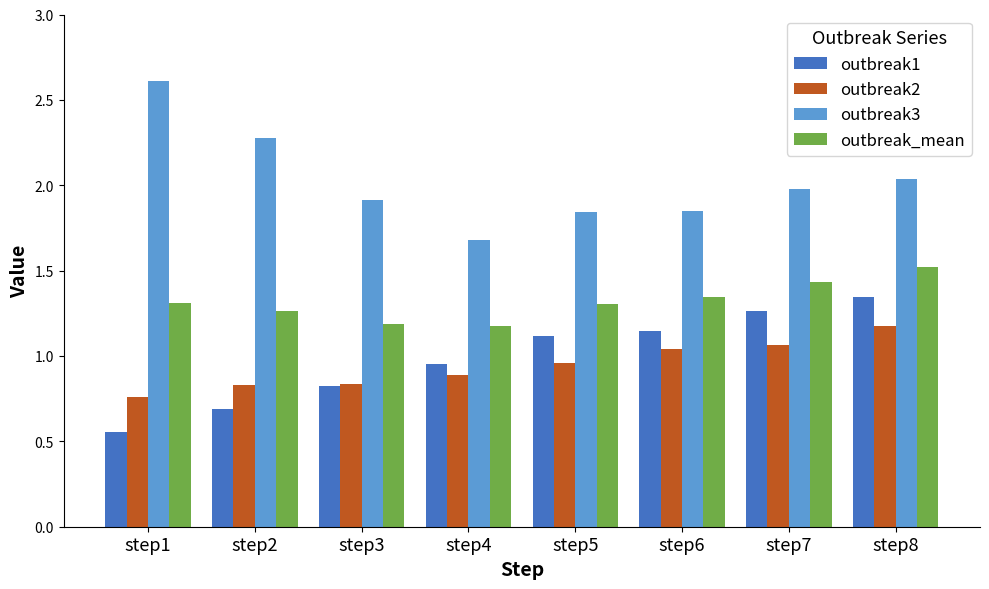

Is the value of outbreak3 at step4 greater than the value of outbreak1 at step4?

Yes